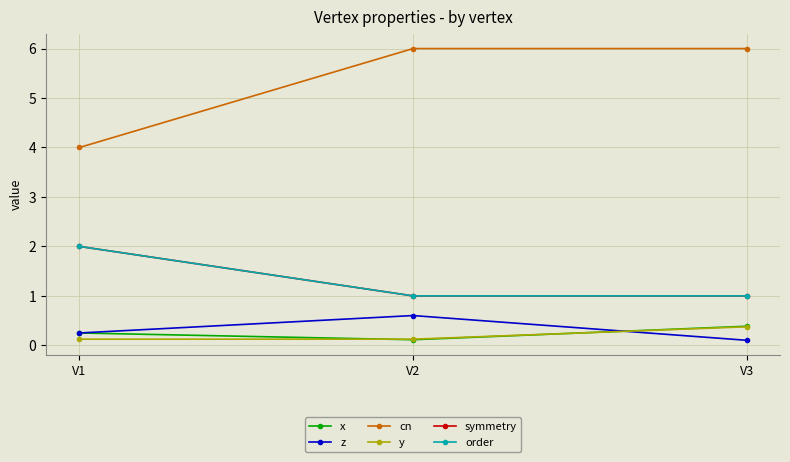

What is the minimum value shown in the chart?

0.1